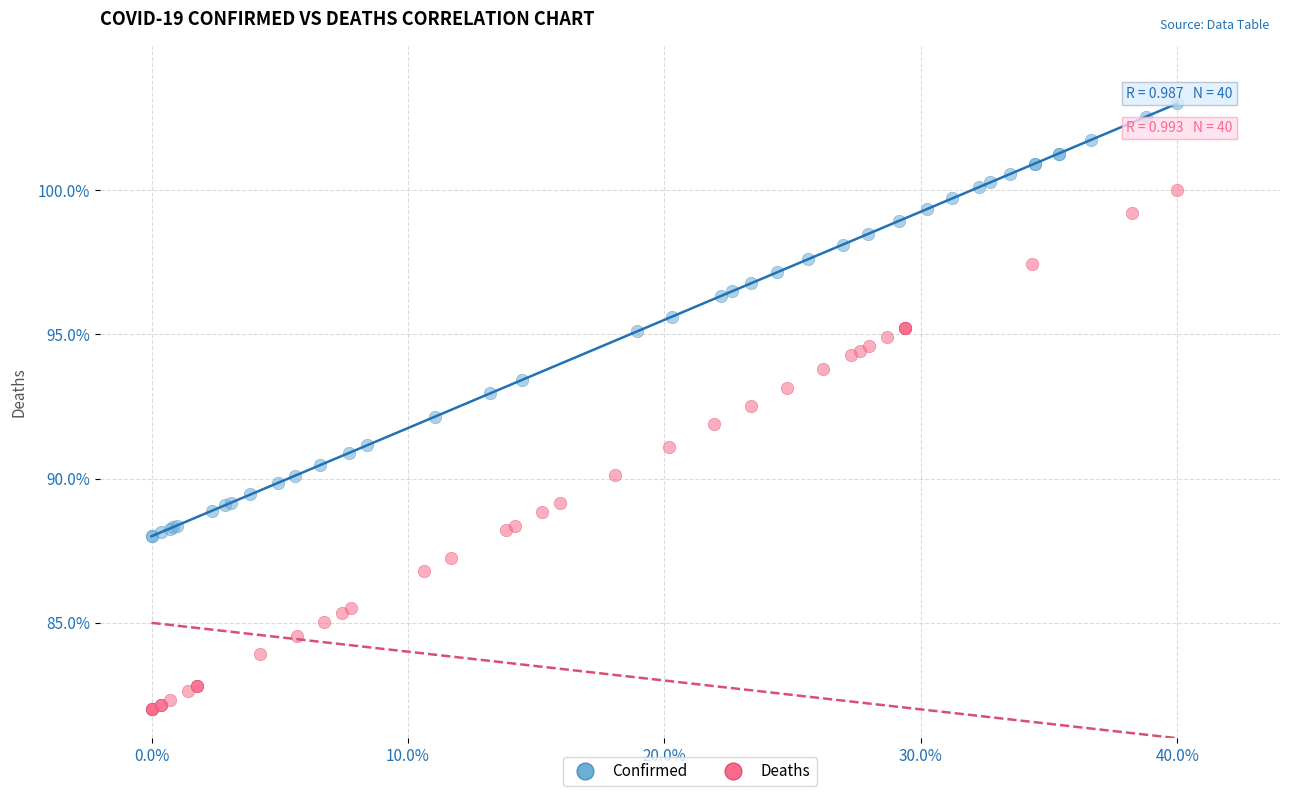

Which series has the widest spread of Y values?

Deaths